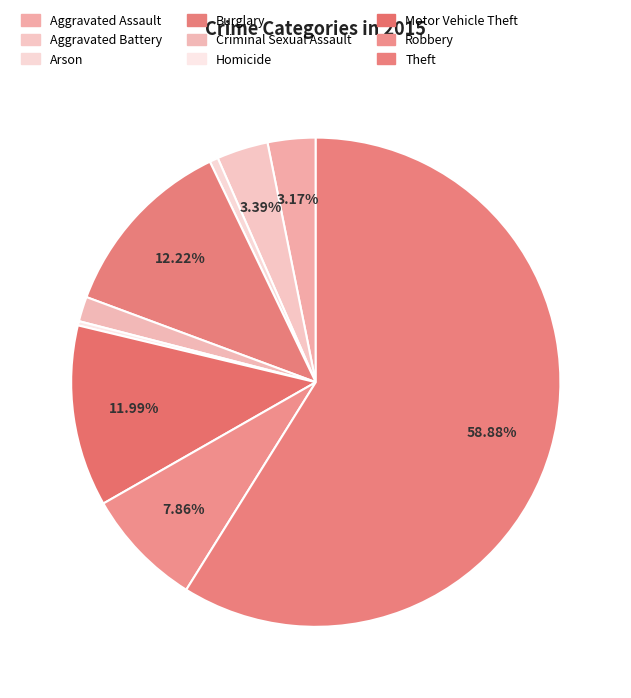

Is there any slice that represents more than half of the pie?

Yes